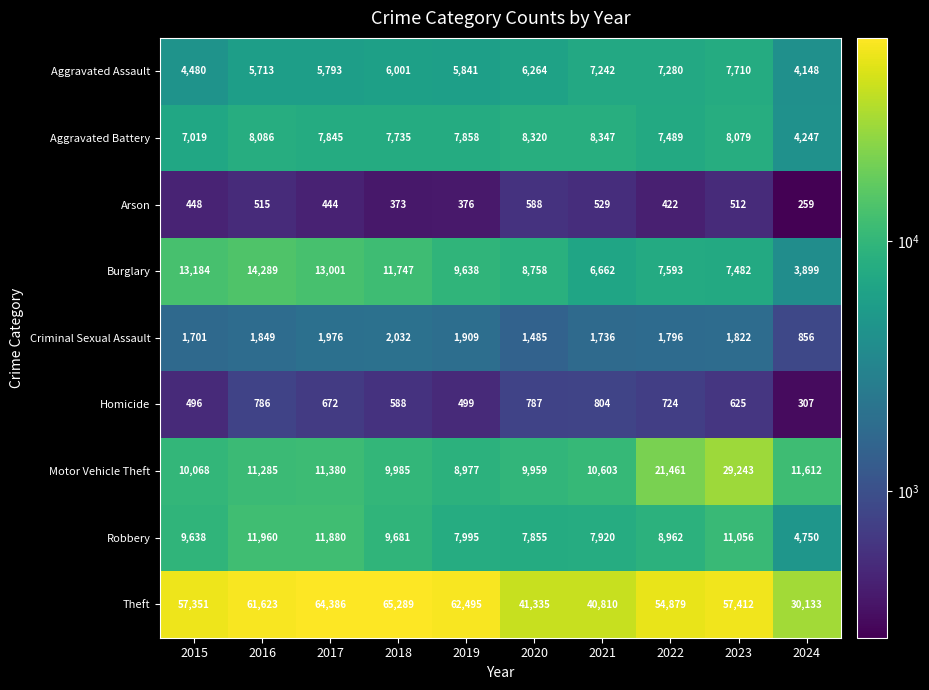

At which category does the chart reach its peak across all series?

2018